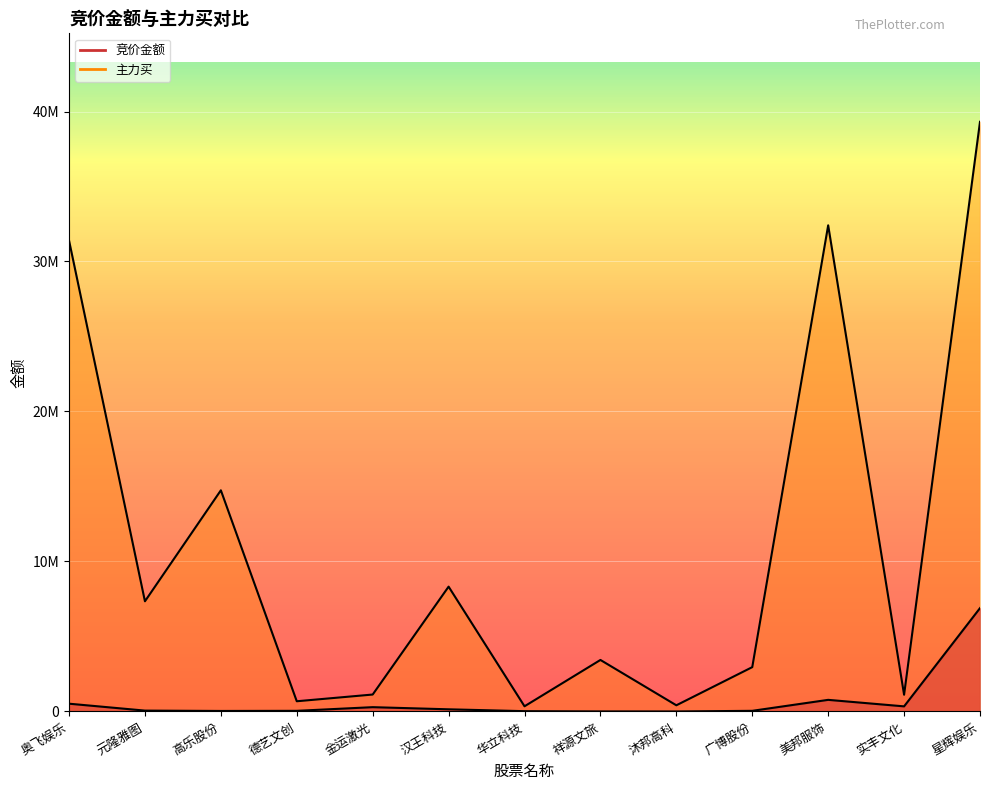

How many lines are shown in the chart?

2